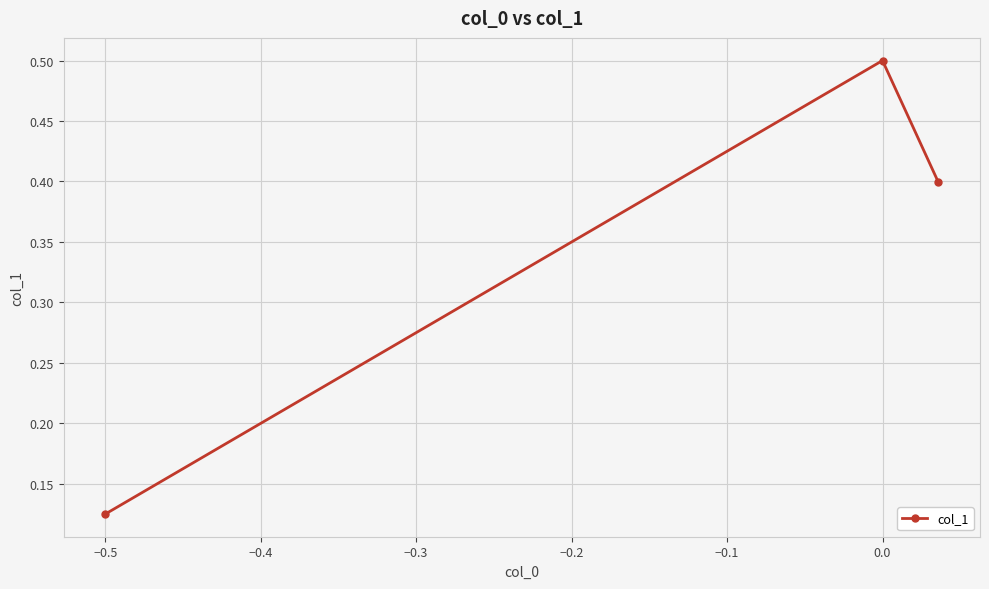

How many lines are shown in the chart?

1